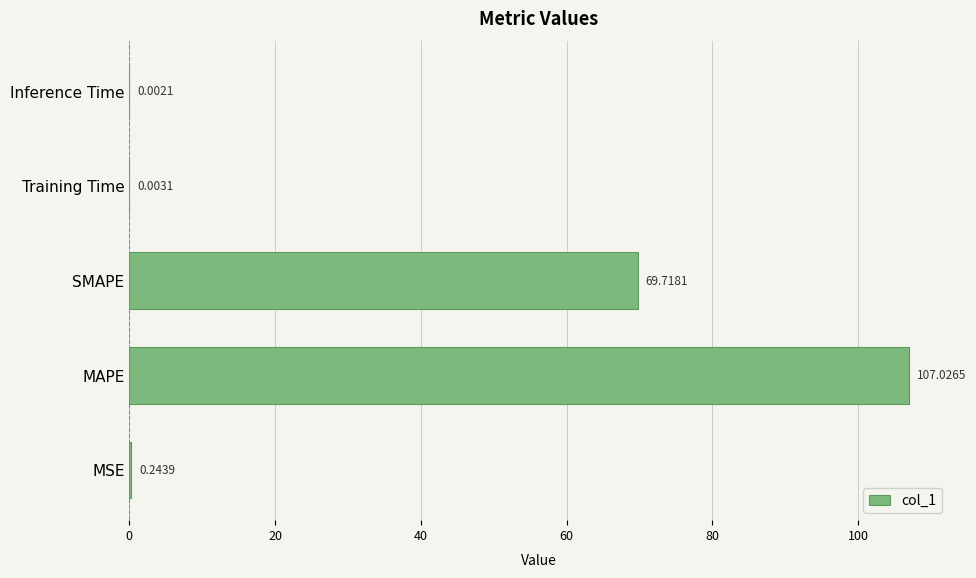

Where is the data nearest to the value 53?

SMAPE